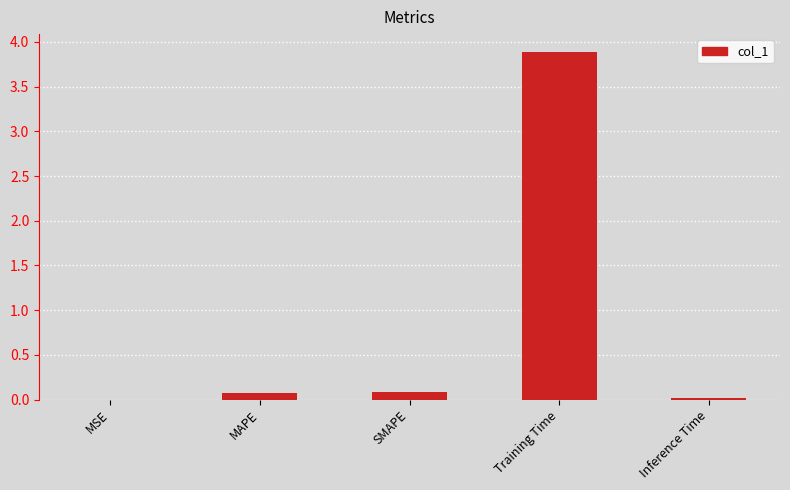

The chart shows a value of 0.0 at MSE. True or false?

True